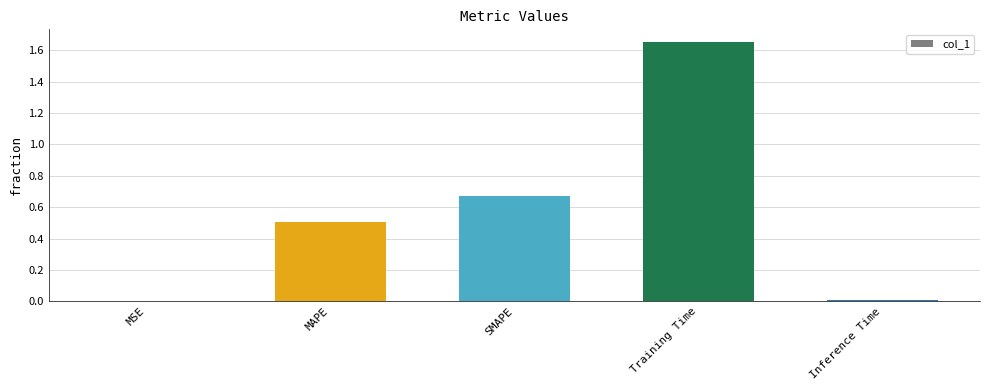

True or false: the data shows 0.0 at Inference Time.

True